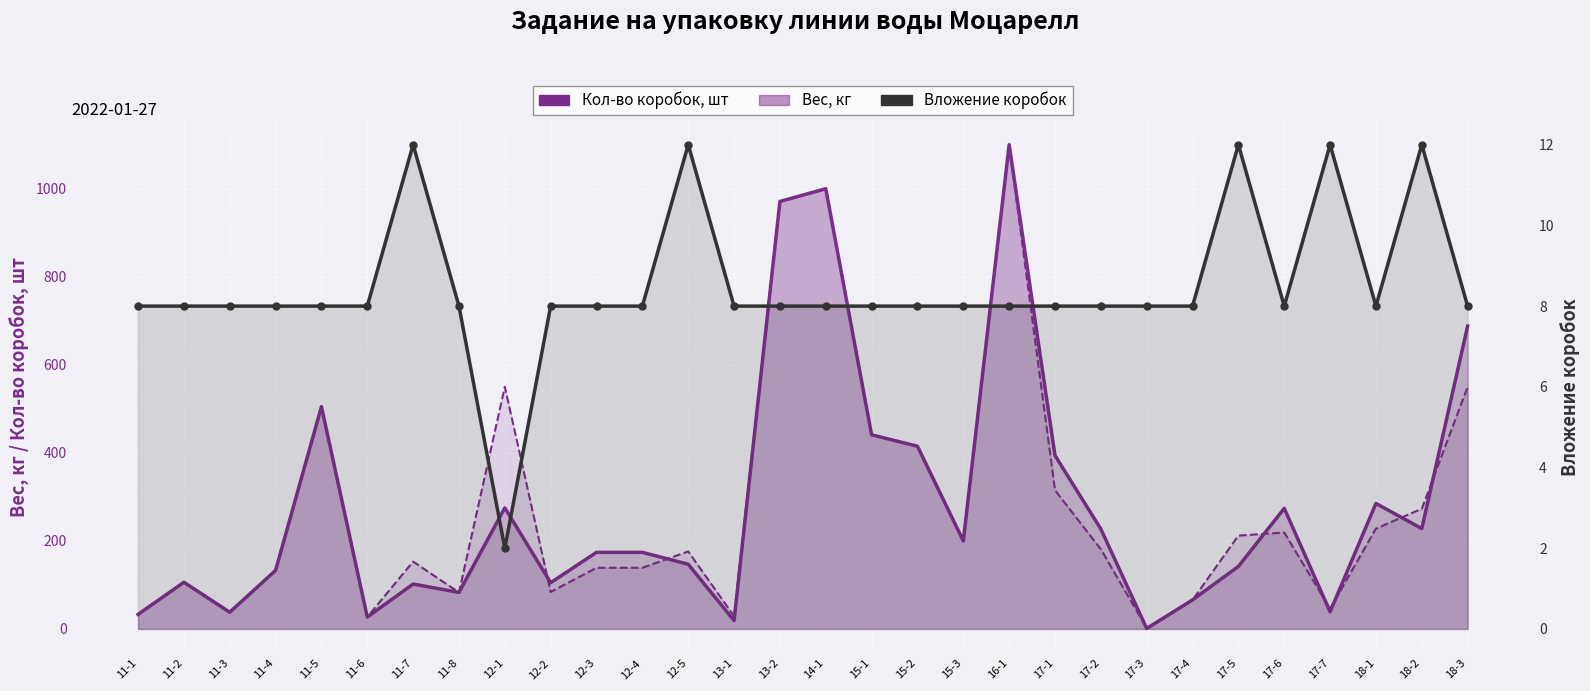

Reading right to left, what are all the values shown in this chart?

Кол-во коробок, шт: 18-3=688	18-2=228	18-1=285	17-7=39	17-6=274	17-5=142	17-4=66	17-3=1	17-2=227	17-1=394	16-1=1100	15-3=200	15-2=415	15-1=441	14-1=1000	13-2=971	13-1=19	12-5=147	12-4=174	12-3=174	12-2=105	12-1=275	11-8=83	11-7=102	11-6=27	11-5=505	11-4=133	11-3=38	11-2=106	11-1=33
Вес, кг: 18-3=550	18-2=273	18-1=228	17-7=46	17-6=219	17-5=212	17-4=66	17-3=2	17-2=181	17-1=315	16-1=1100	15-3=200	15-2=415	15-1=441	14-1=1000	13-2=971	13-1=29	12-5=176	12-4=139	12-3=139	12-2=84	12-1=550	11-8=83	11-7=153	11-6=27	11-5=505	11-4=133	11-3=38	11-2=106	11-1=33
Вложение коробок: 18-3=8	18-2=12	18-1=8	17-7=12	17-6=8	17-5=12	17-4=8	17-3=8	17-2=8	17-1=8	16-1=8	15-3=8	15-2=8	15-1=8	14-1=8	13-2=8	13-1=8	12-5=12	12-4=8	12-3=8	12-2=8	12-1=2	11-8=8	11-7=12	11-6=8	11-5=8	11-4=8	11-3=8	11-2=8	11-1=8